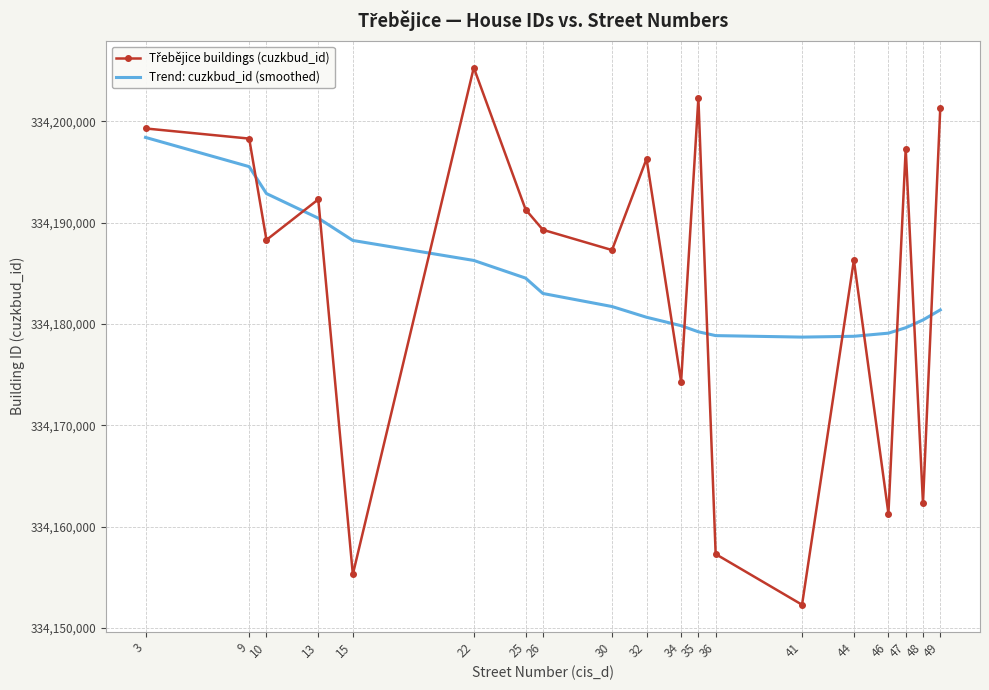

What is the difference between the Trend: cuzkbud_id (smoothed) values at 44 and 49?

2603.5